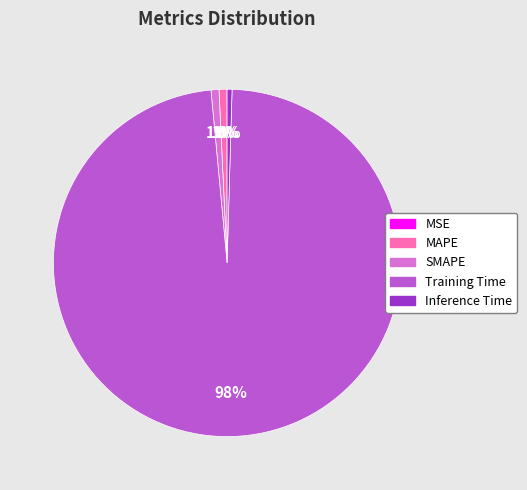

To the nearest percent, what is the difference between the Training Time and Inference Time slice percentages?

98%